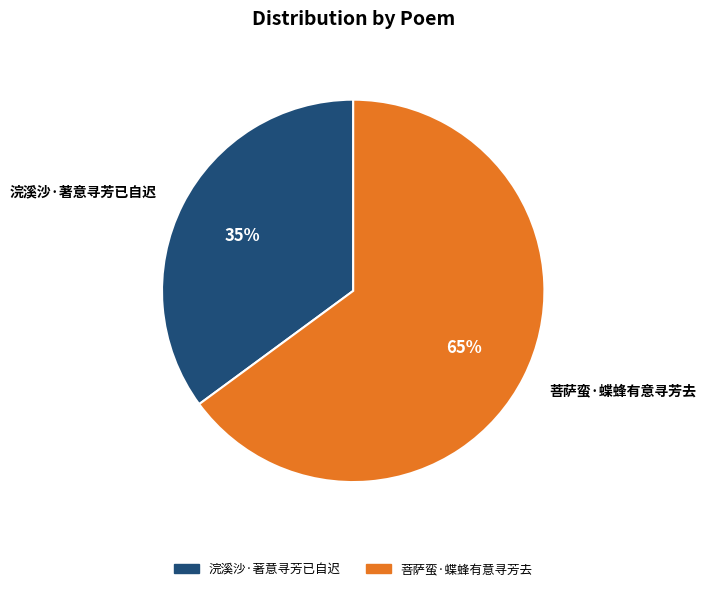

Between 菩萨蛮·蝶蜂有意寻芳去 and 浣溪沙·著意寻芳已自迟, which is larger?

菩萨蛮·蝶蜂有意寻芳去